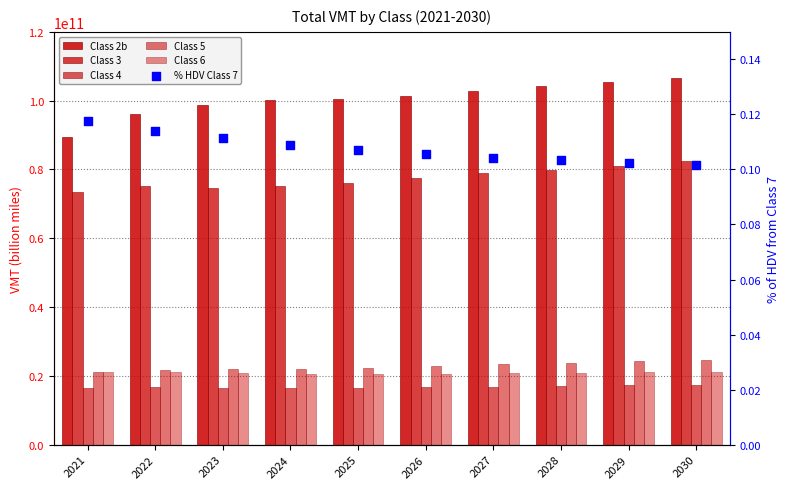

What is the total value across all series at 2024?

234256277085.1